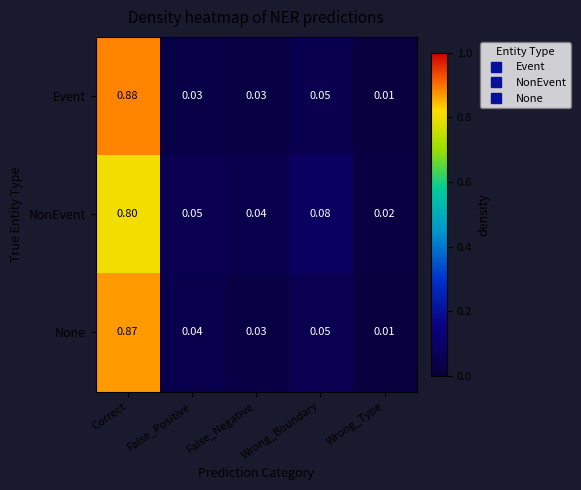

Which series has the largest range (max minus min)?

Event